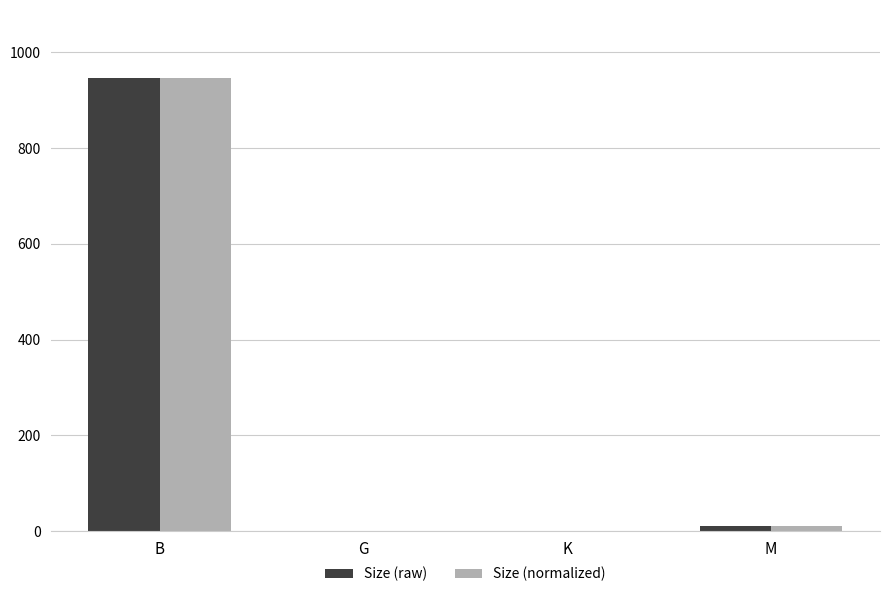

At which category is the sum across all series the highest?

B